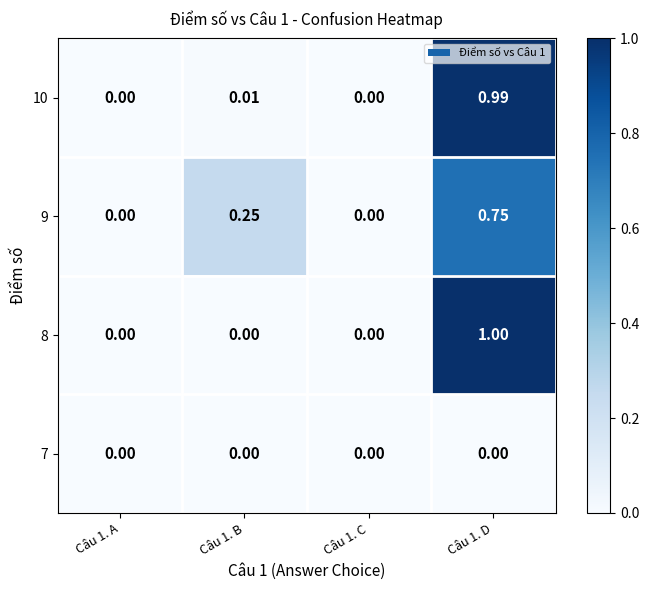

How many positive values does the 9 series have?

2